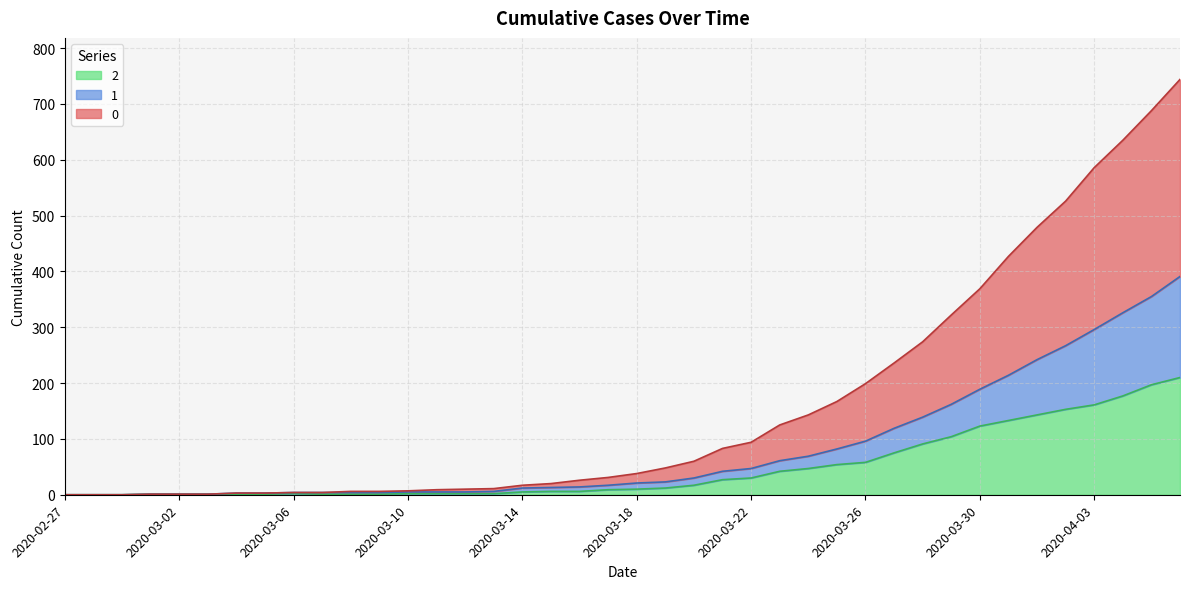

True or false: 2 and 0 intersect in this chart.

False